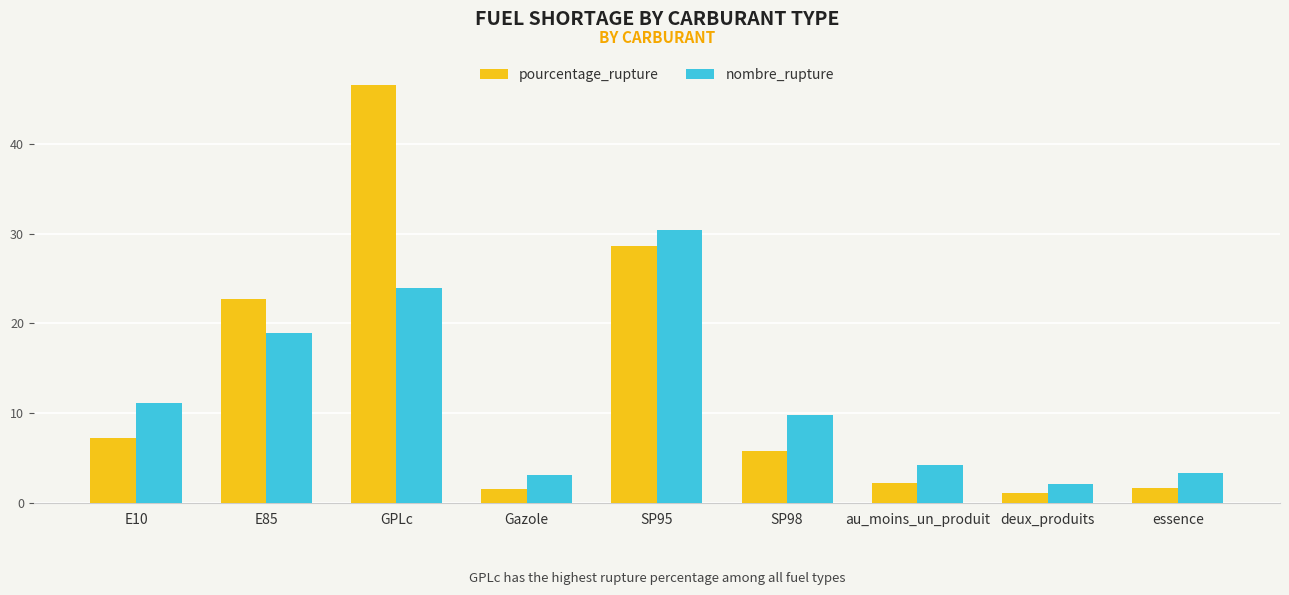

What is the sum of all nombre_rupture values?

107.1